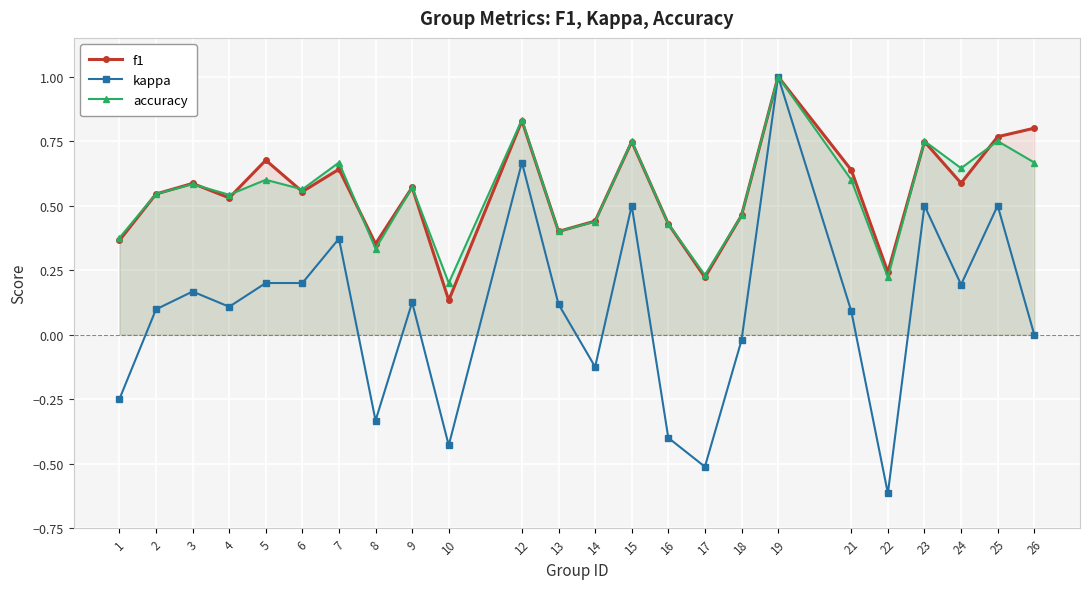

Which series has the largest range (max minus min)?

kappa